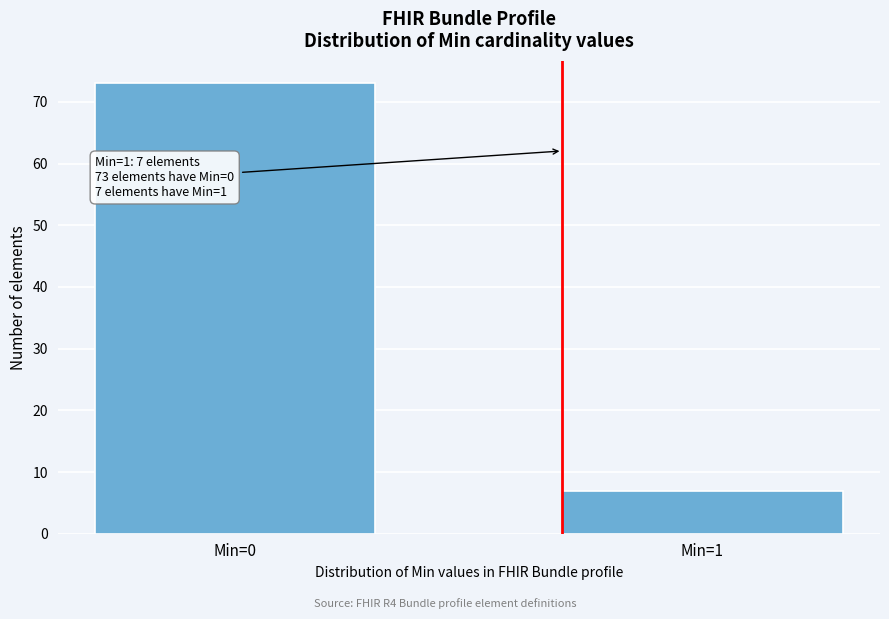

Reading left to right, extract all data points from this chart.

73	7